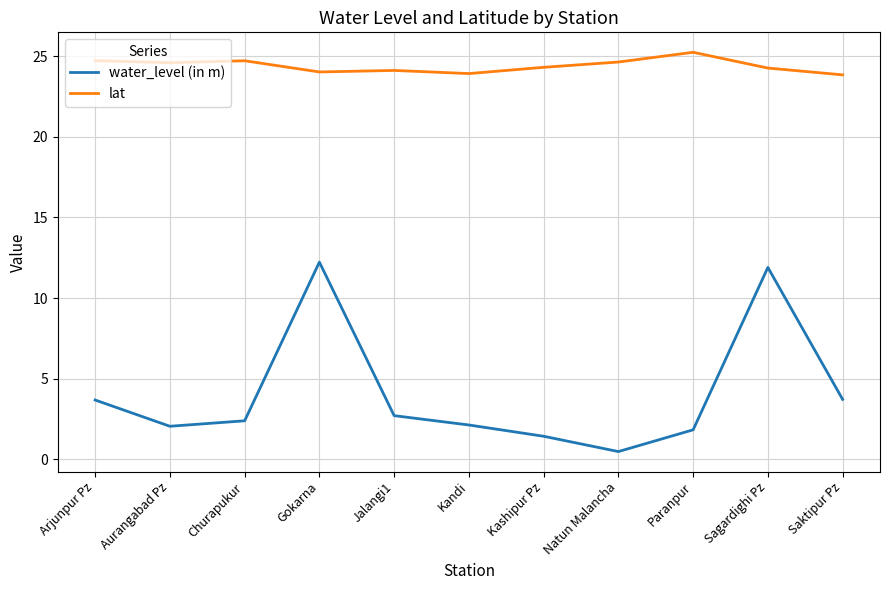

What is the total value across all series at Kandi?

26.1